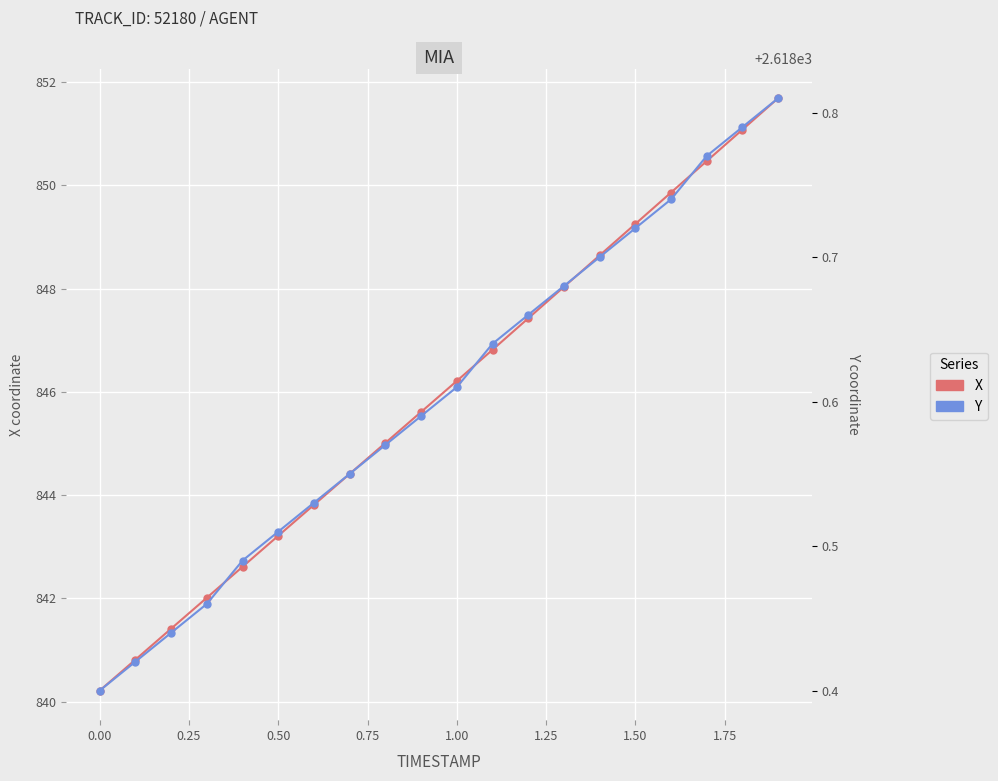

Count the number of data series in this chart.

2